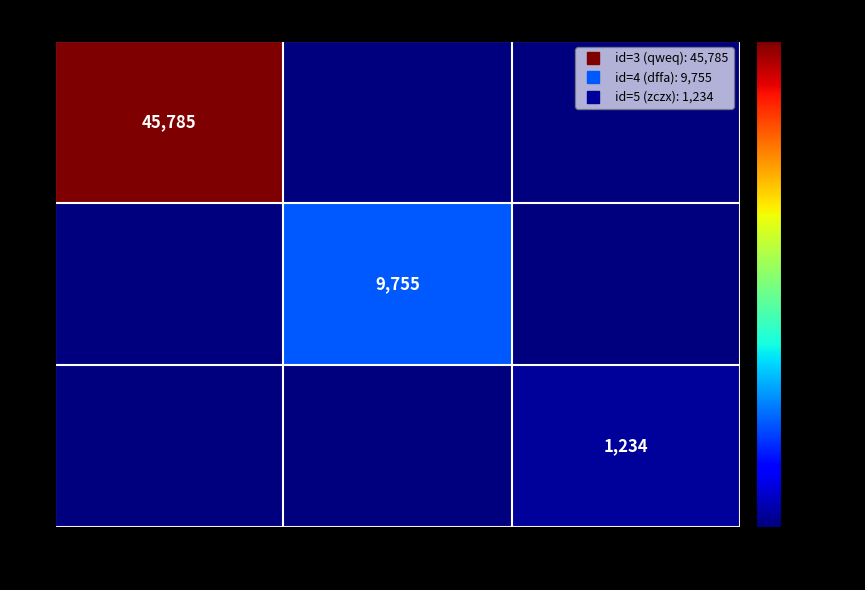

At how many categories does at least one series exceed 39465?

1